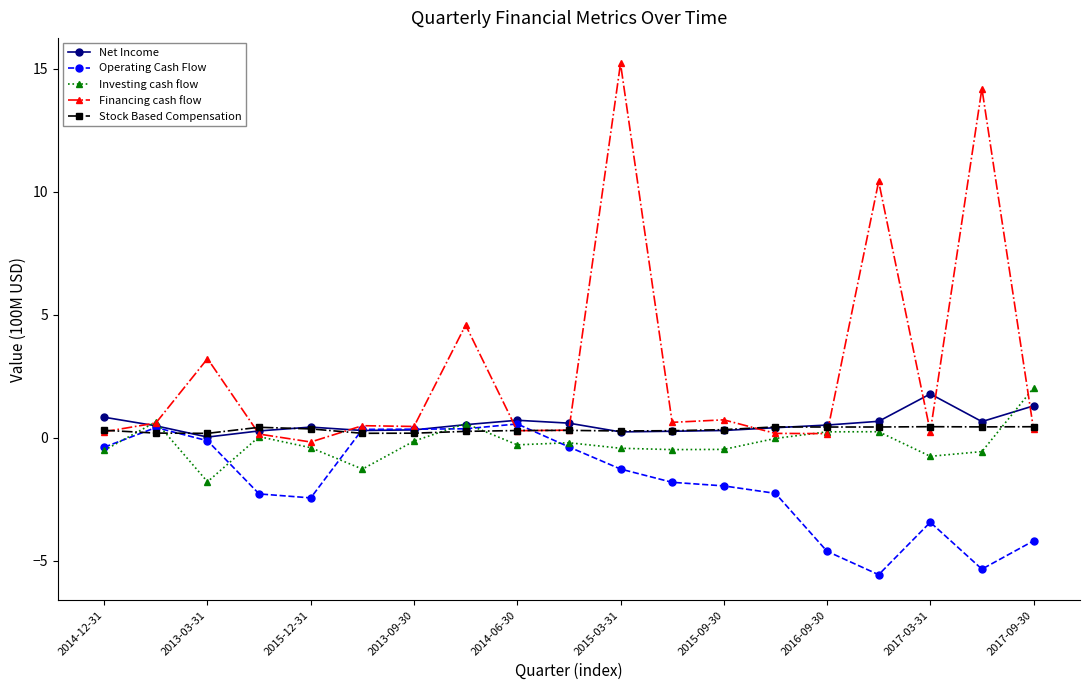

At how many categories does at least one series exceed 5?

3